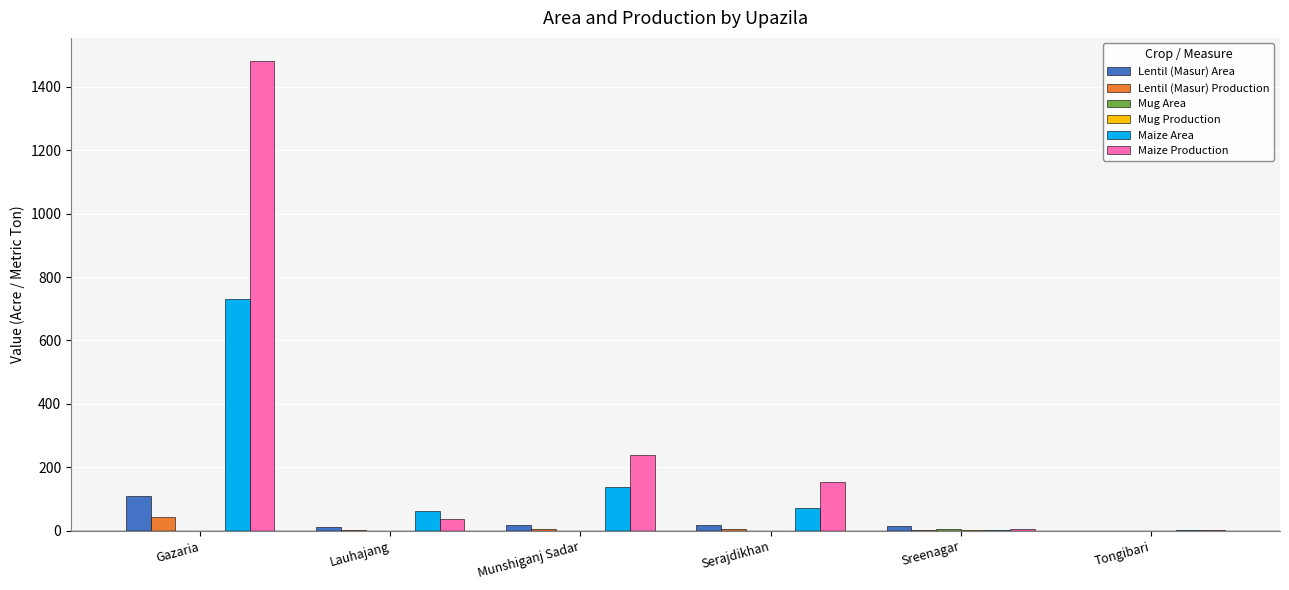

Which label corresponds to the largest value in the chart?

Gazaria